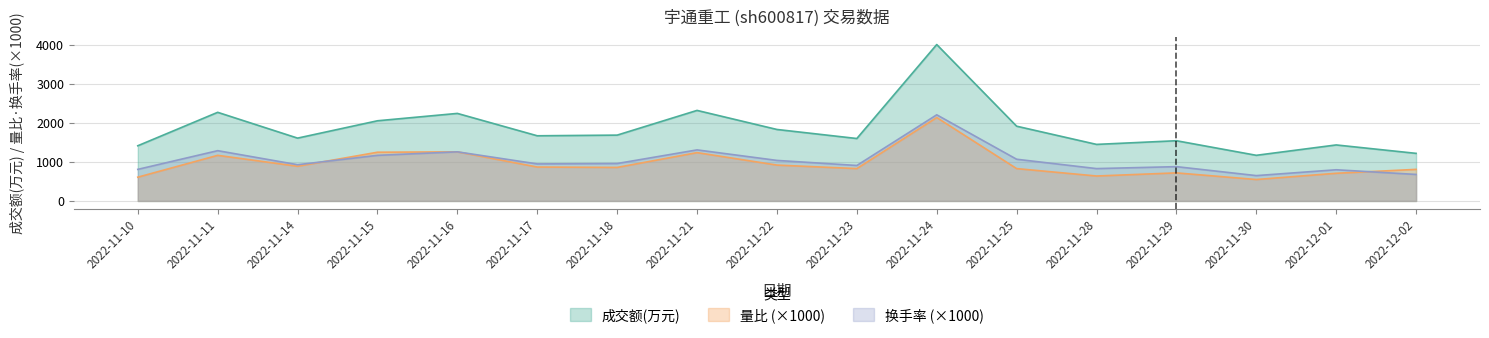

The 量比 series shows 640 at 2022-11-28. True or false?

True